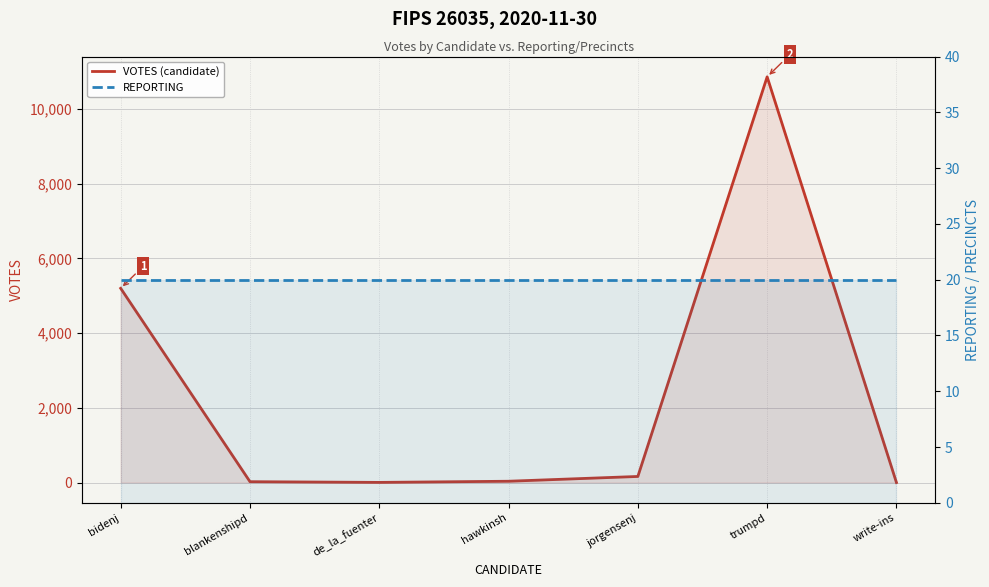

Where is the first local minimum for VOTES (candidate)?

de_la_fuenter